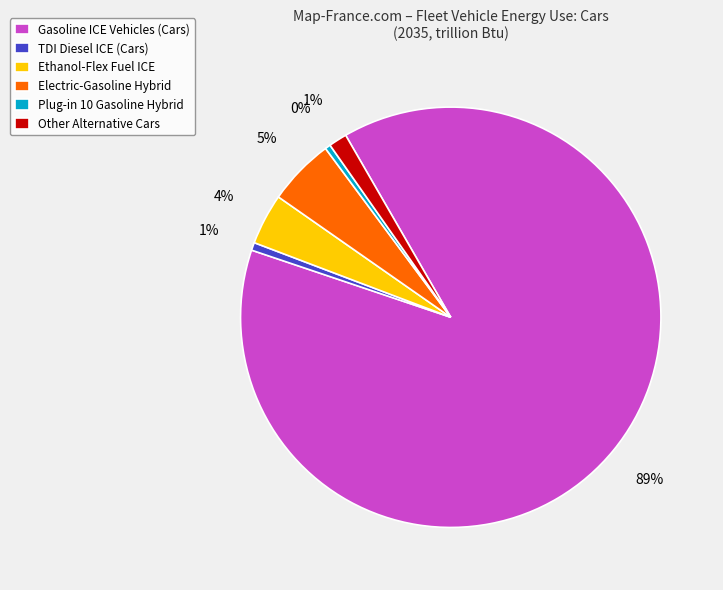

To the nearest percent, what percentage of the pie is Ethanol-Flex Fuel ICE?

4%